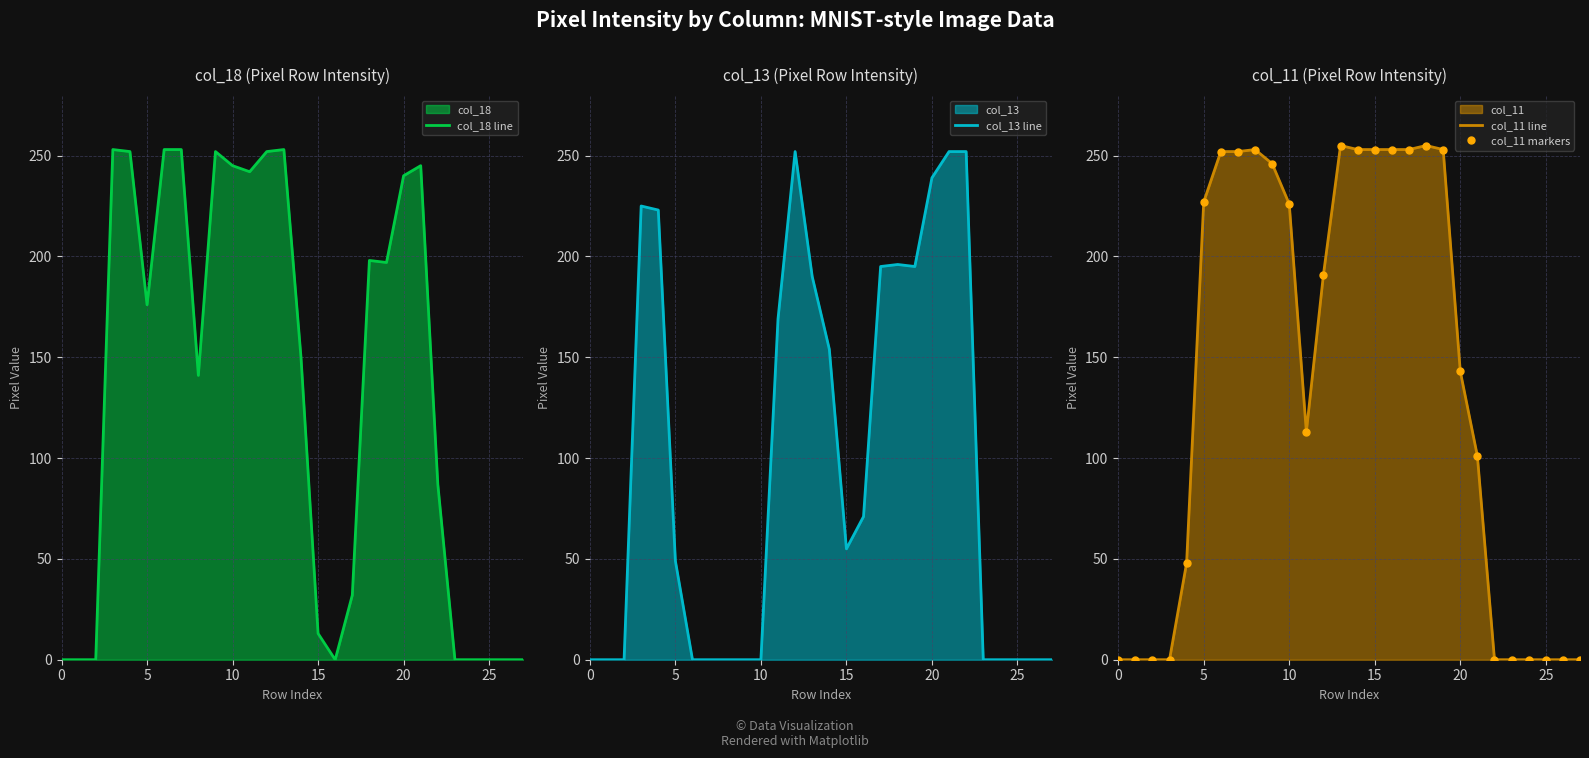

What is the difference between the col_11 markers values at 26 and 10?

226